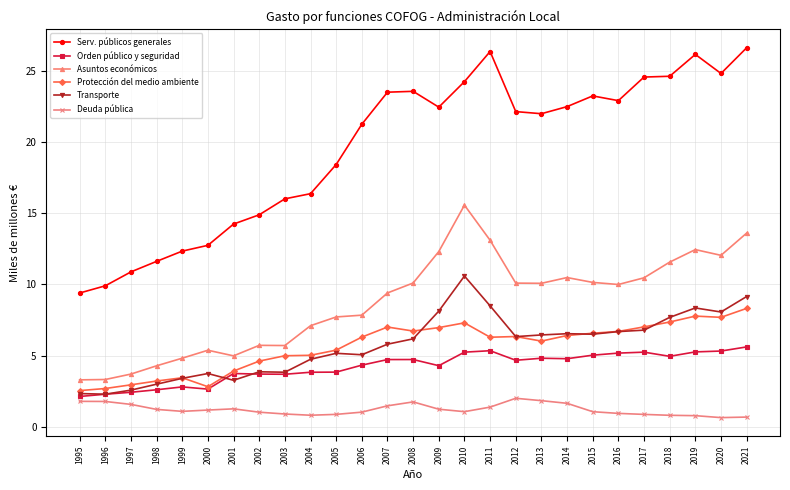

What is the spread (max minus min) of values at 2005?

17.5